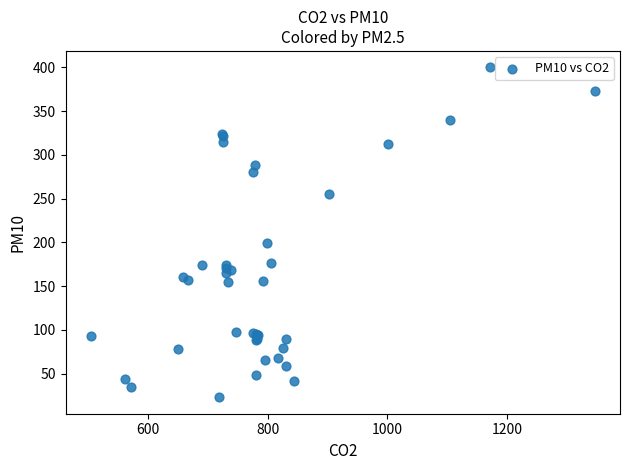

What Y value in the scatter plot is closest to 211?

199